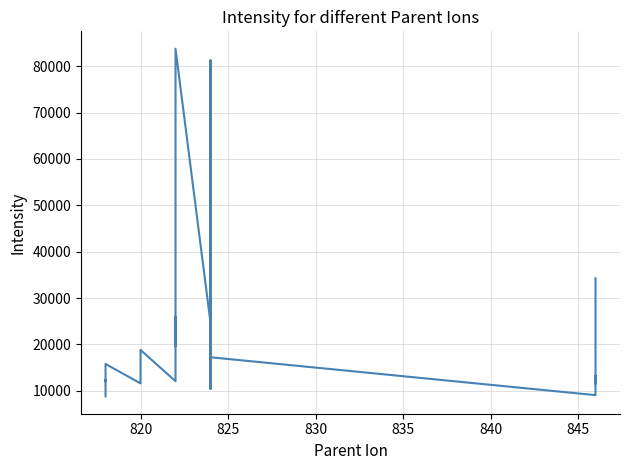

Approximately how many times larger is the value at 835 compared to 825?

1.0